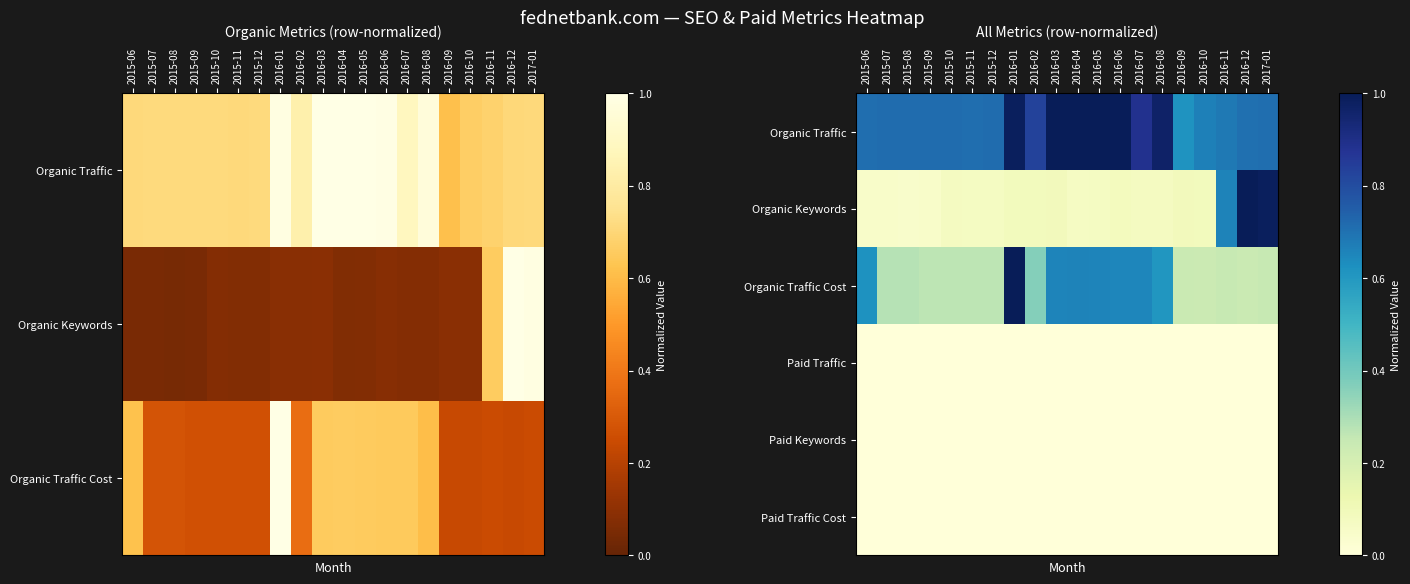

Count the number of data series in this chart.

6